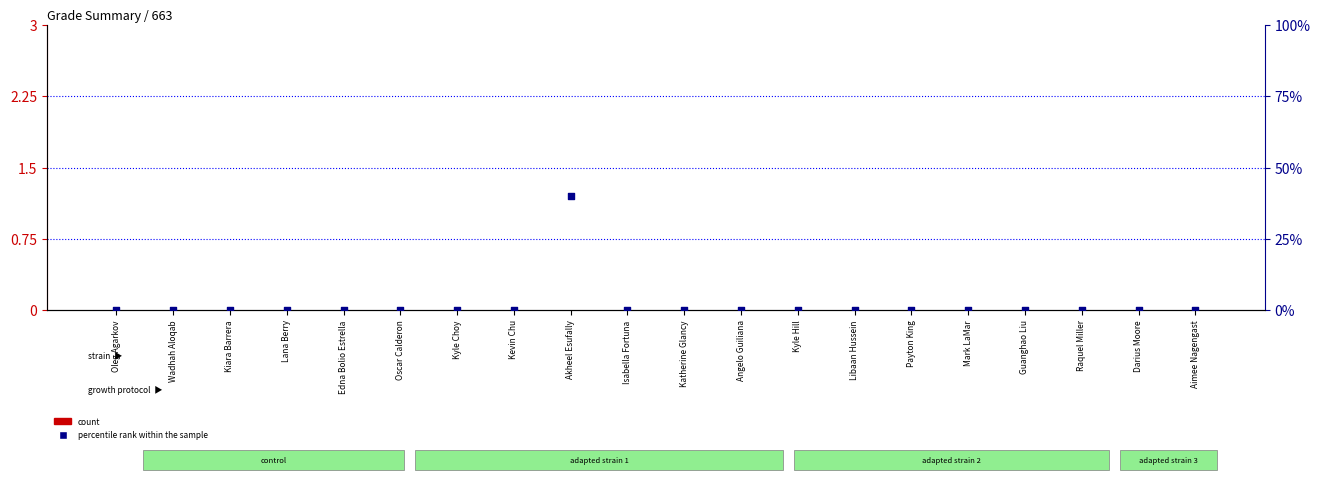

Which series has the largest total across all categories?

percentile rank within the sample